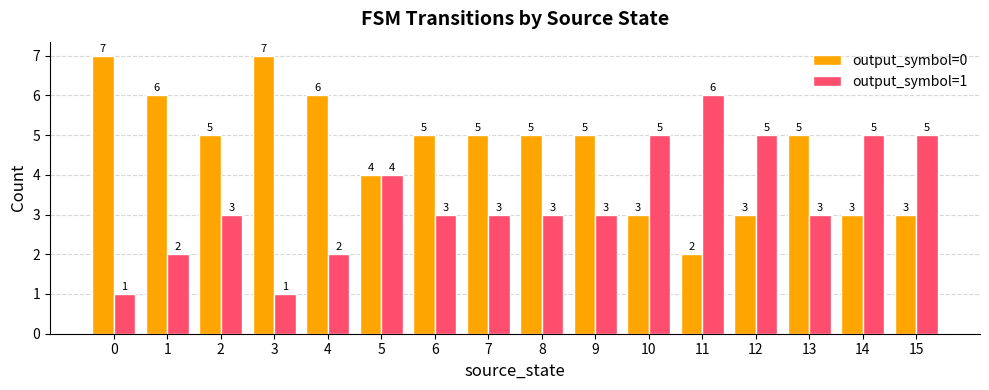

Where is output_symbol=0 nearest to the value 4?

5